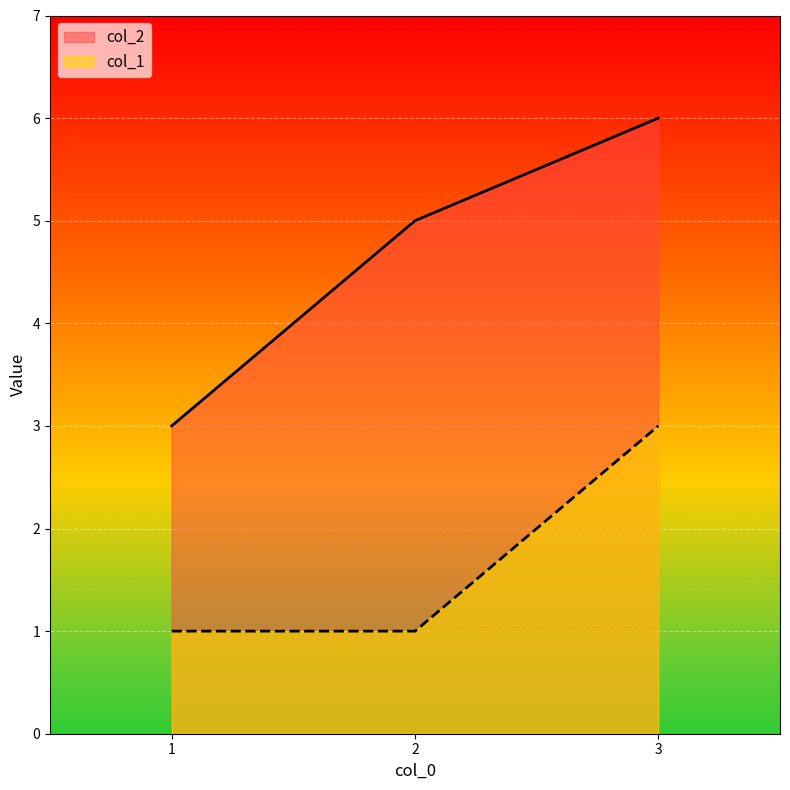

True or false: col_2 has a value of 6 at 3.

True